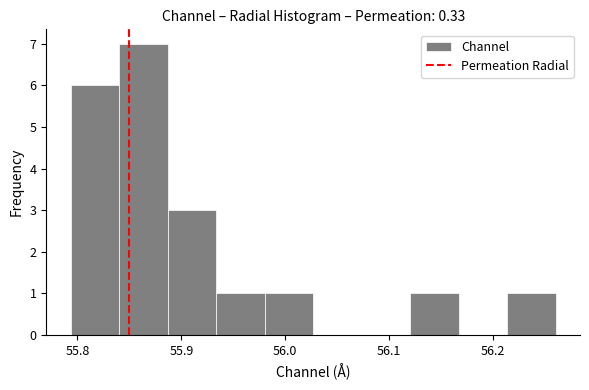

What is the height of the bar covering 55.79 to 55.84 on the x-axis? Neither the bar edges nor the heights are printed on the chart, so give them approximately, as read against the axes.

6